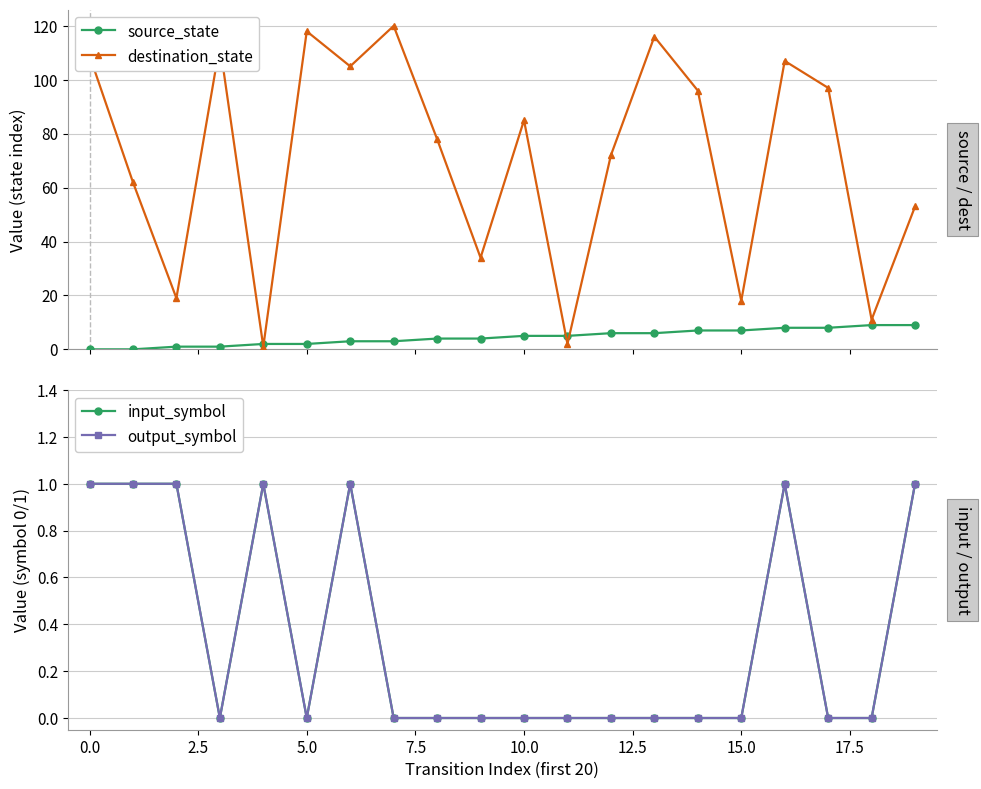

True or false: source_state and destination_state intersect in this chart.

True